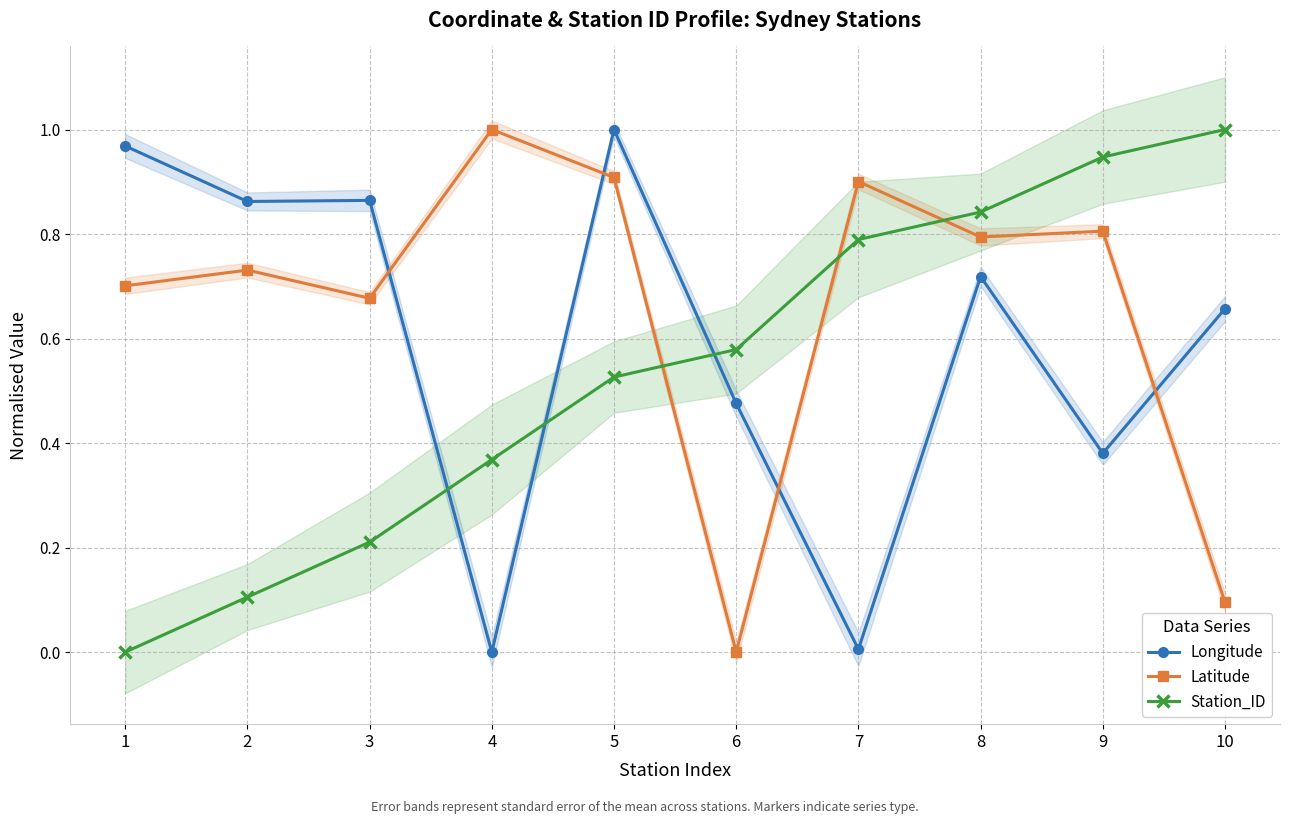

What is the average value of the Latitude series?

0.7